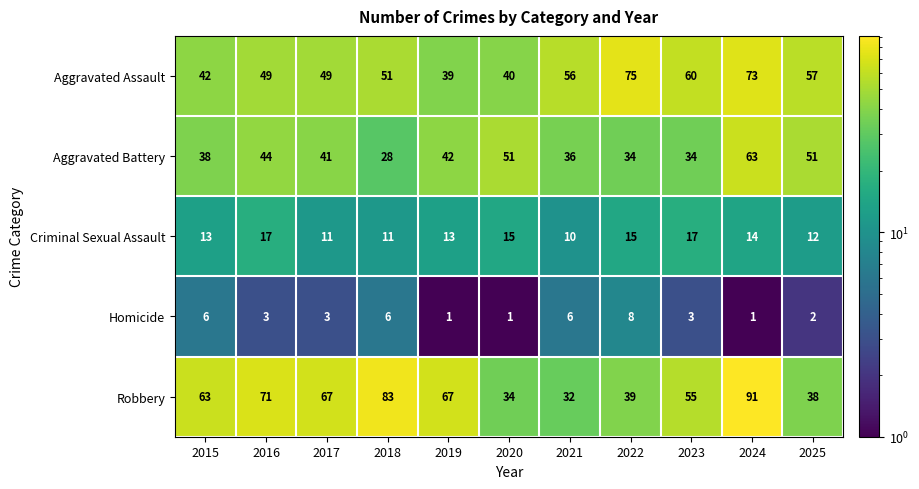

How many Homicide values are between 1 and 6?

10